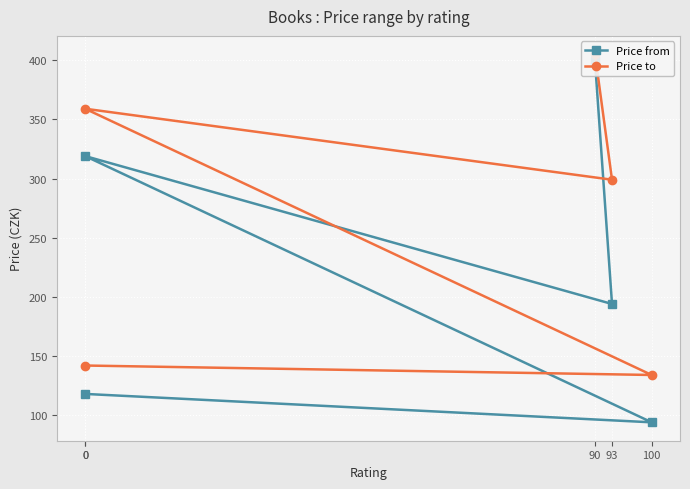

At which category is the sum across all series the highest?

90